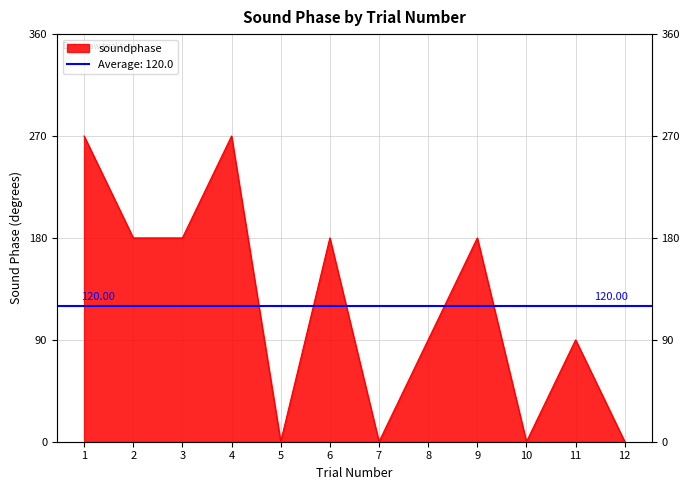

How many values are above zero?

8